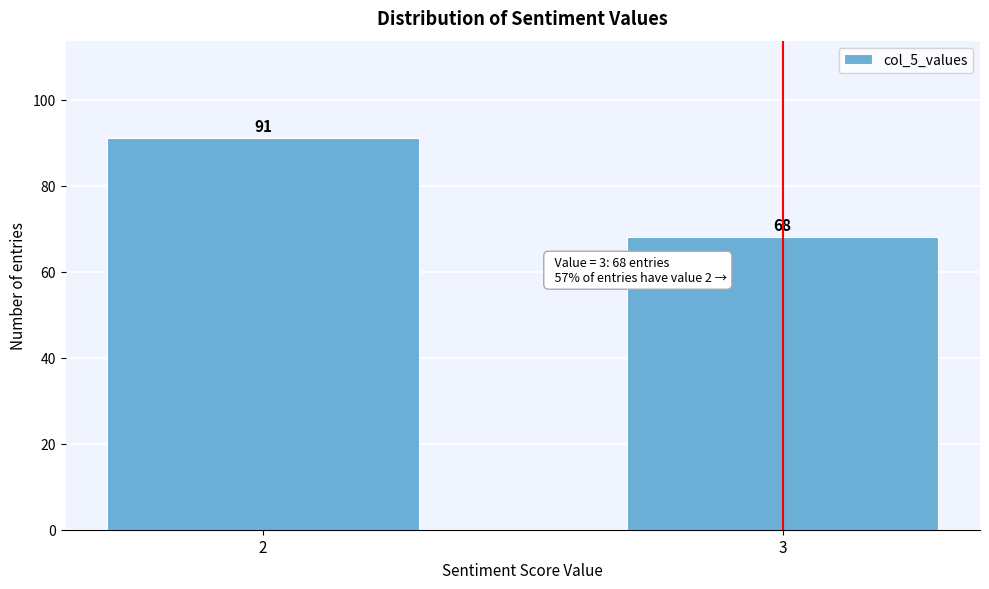

Reading right to left, what are all the values shown in this chart?

3=68	2=91